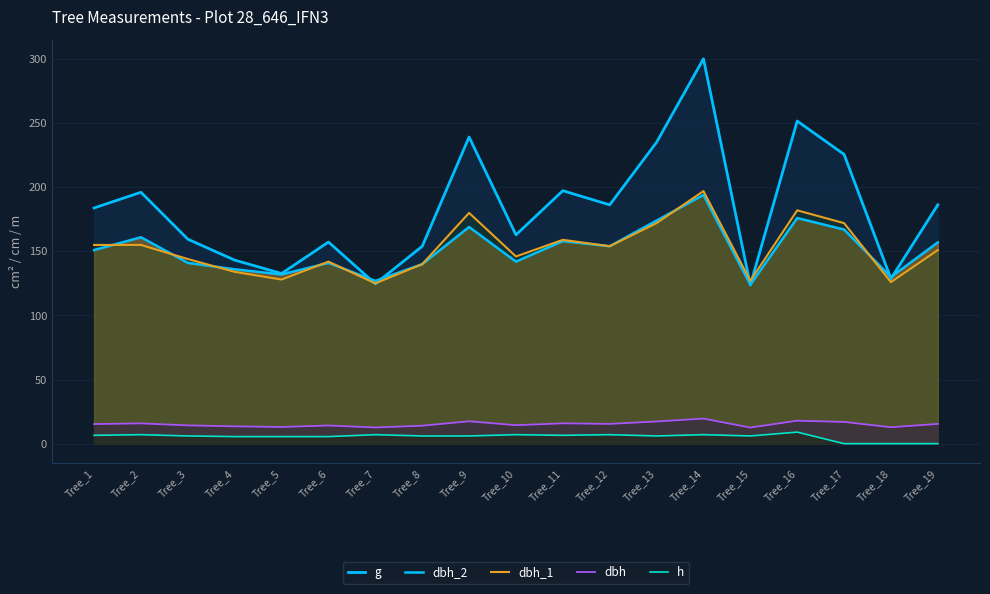

Is the value of g at Tree_6 greater than the value of dbh at Tree_15?

Yes